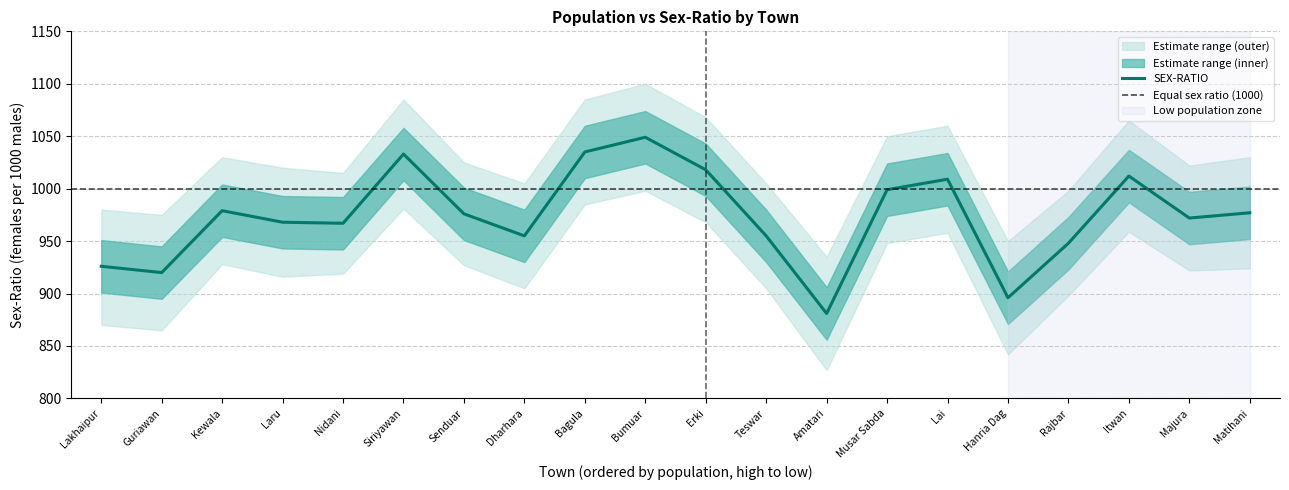

What is the label of the 8th point from the left?

Dharhara